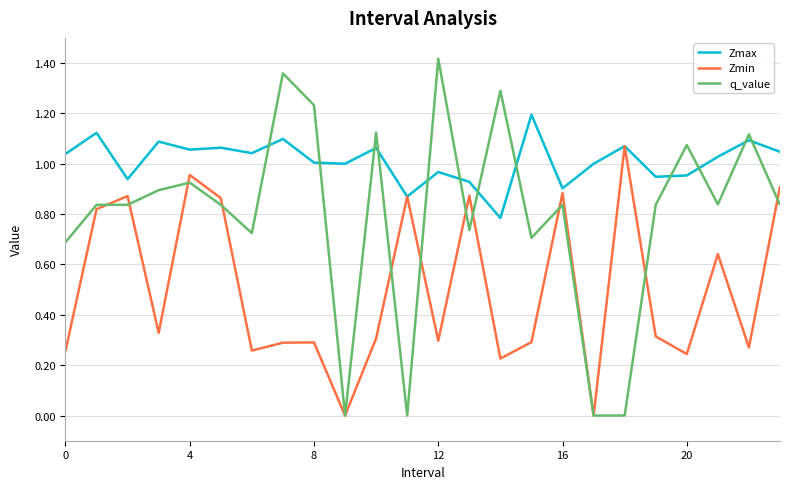

Which series ends up on top after the final intersection of q_value and Zmax?

Zmax